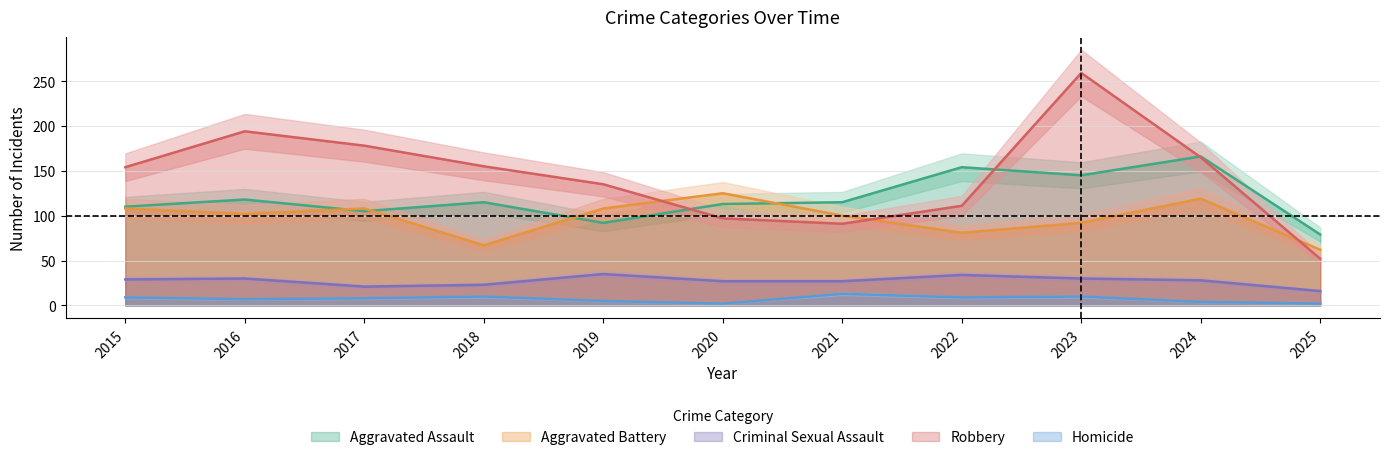

At how many categories does at least one series exceed 192?

2